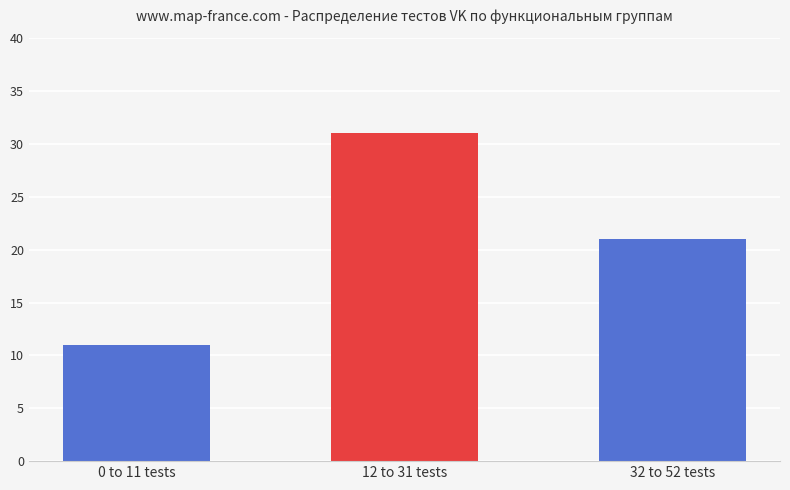

List the labels in order of value, smallest first.

0 to 11 tests, 32 to 52 tests, 12 to 31 tests